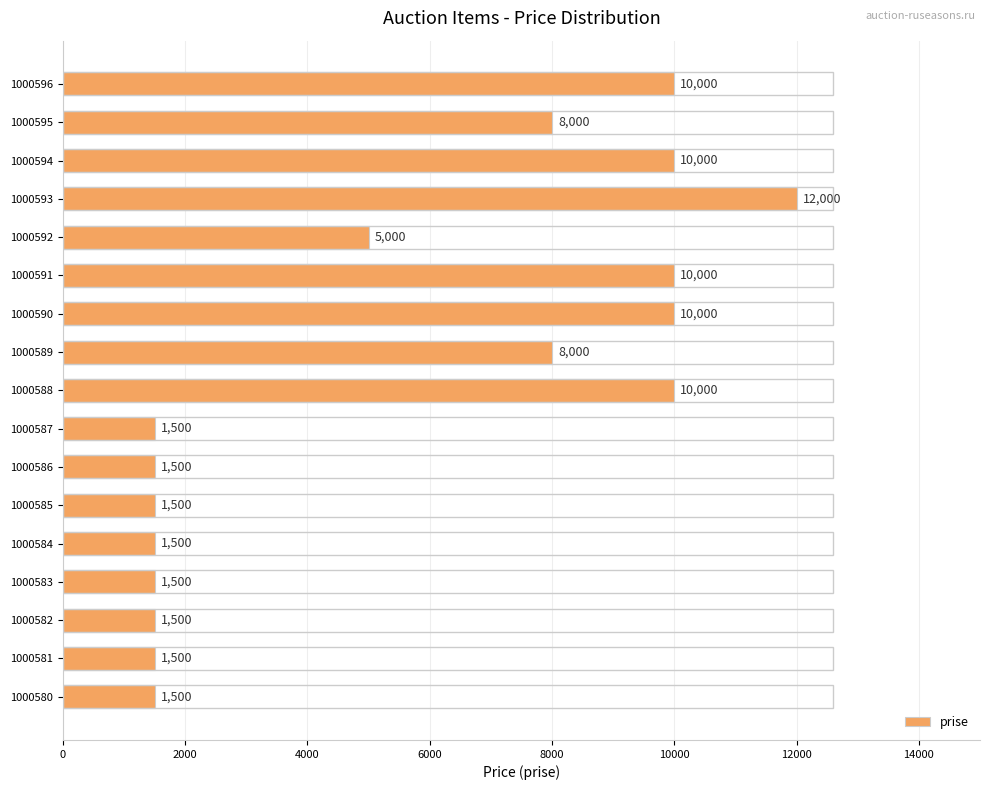

Which has a higher value, 1000590 or 1000584?

1000590